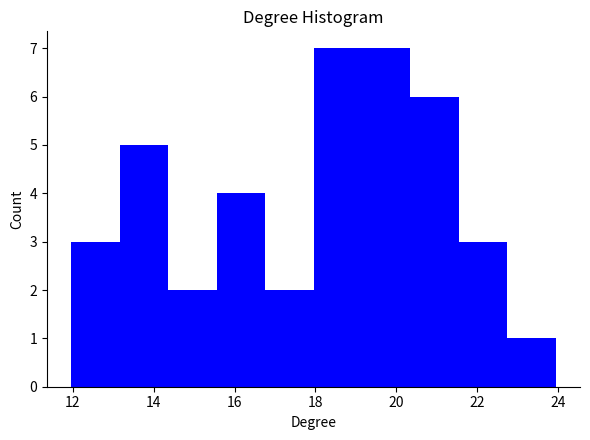

Reading left to right, transcribe this chart: for each bar, give the range it covers on the x-axis and its height. Neither the bar edges nor the heights are printed on the chart, so give them approximately, as read against the axes.

12.0 to 13.2: 3
13.2 to 14.4: 5
14.4 to 15.6: 2
15.6 to 16.8: 4
16.8 to 18.0: 2
18.0 to 19.2: 7
19.2 to 20.4: 7
20.4 to 21.6: 6
21.6 to 22.8: 3
22.8 to 24.0: 1